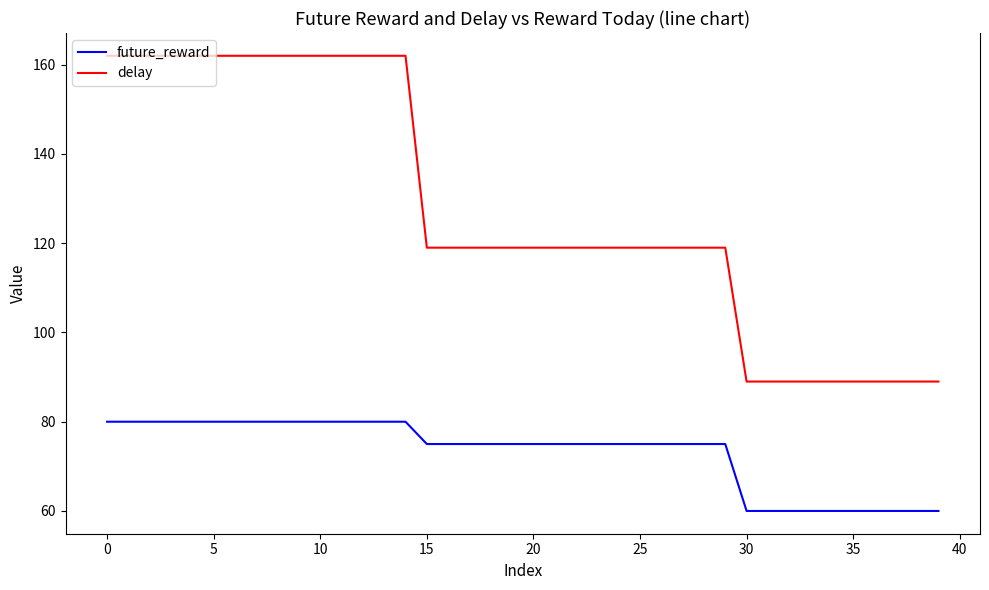

Reading left to right, transcribe all the data shown in this chart.

future_reward: 80	80	80	80	80	80	80	80	80	80	80	80	80	80	80	75	75	75	75	75	75	75	75	75	75	75	75	75	75	75	60	60	60	60	60	60	60	60	60	60
delay: 162	162	162	162	162	162	162	162	162	162	162	162	162	162	162	119	119	119	119	119	119	119	119	119	119	119	119	119	119	119	89	89	89	89	89	89	89	89	89	89